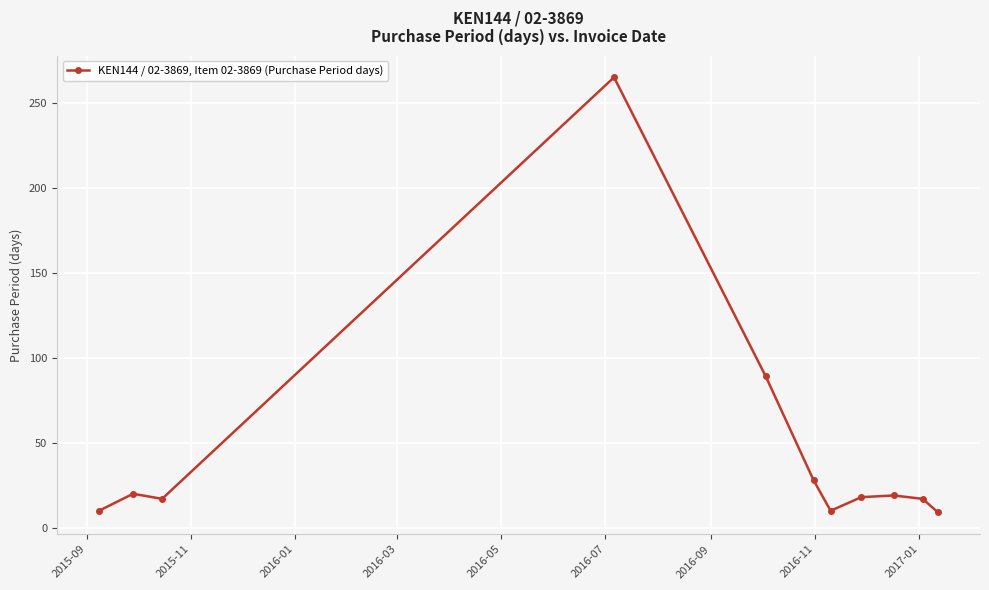

What is the minimum value shown in the chart?

9